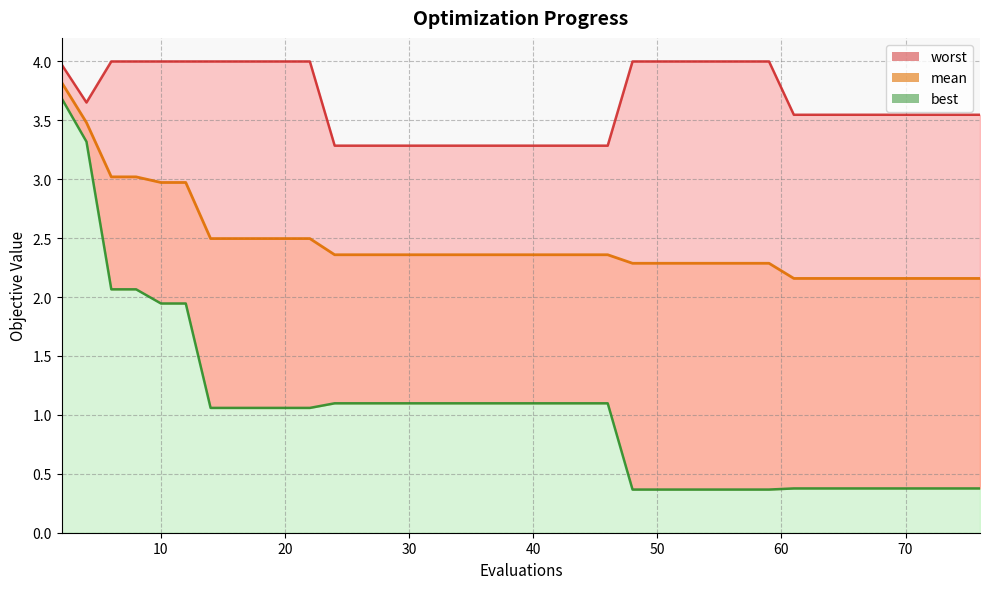

Rank the series by their maximum value, from highest to lowest.

worst, mean, best